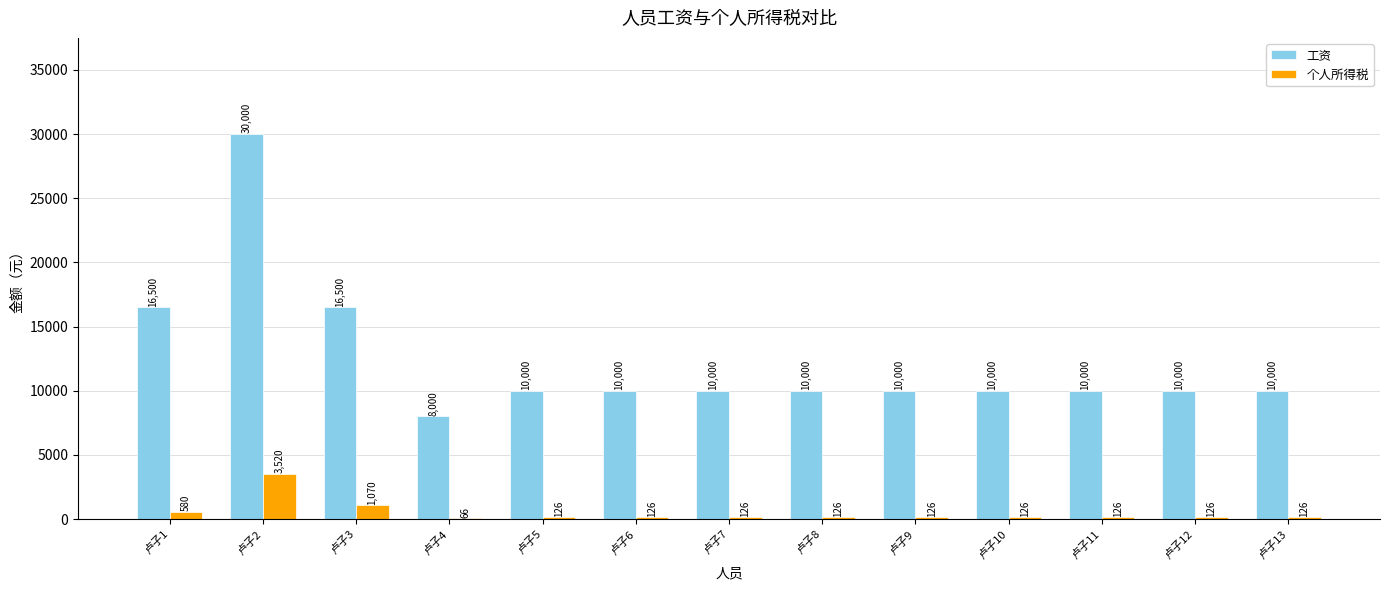

Reading left to right, extract all data points from this chart.

工资: 16500	30000	16500	8000	10000	10000	10000	10000	10000	10000	10000	10000	10000
个人所得税: 580	3520	1070	66	126	126	126	126	126	126	126	126	126